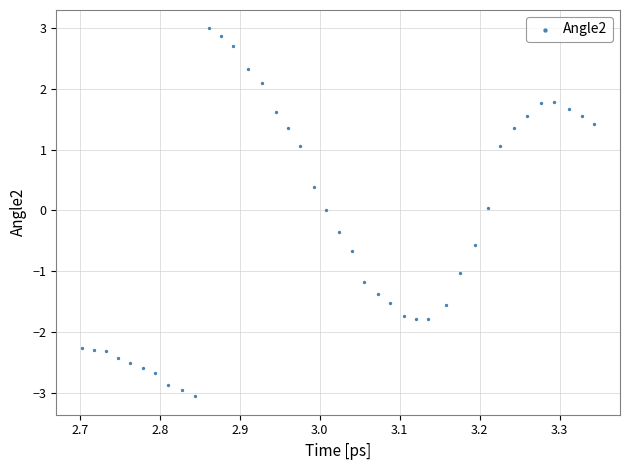

What is the range of X values (max minus min)?

0.6